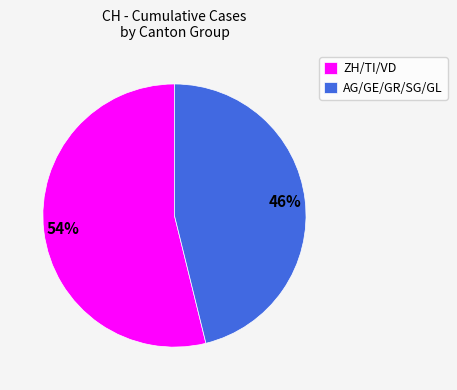

What is the ratio of the value at AG/GE/GR/SG/GL to the value at ZH/TI/VD?

0.9